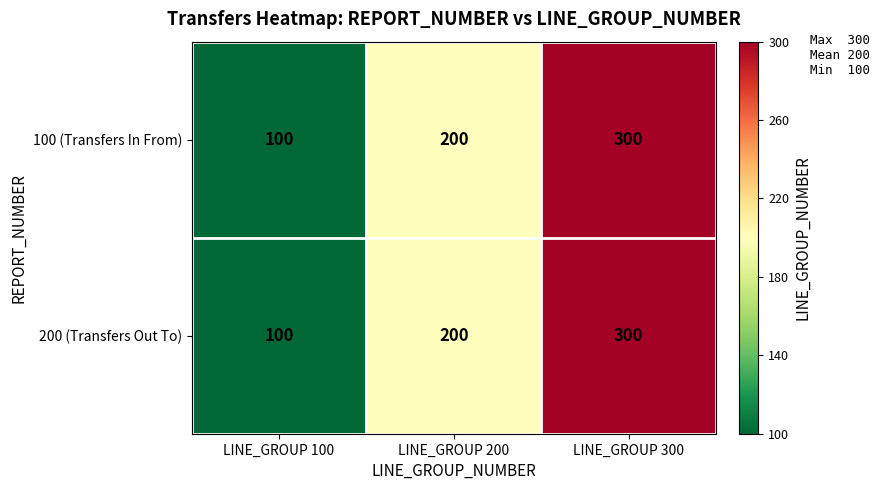

Reading left to right, extract all data points from this chart.

100 (Transfers In From): 100	200	300
200 (Transfers Out To): 100	200	300